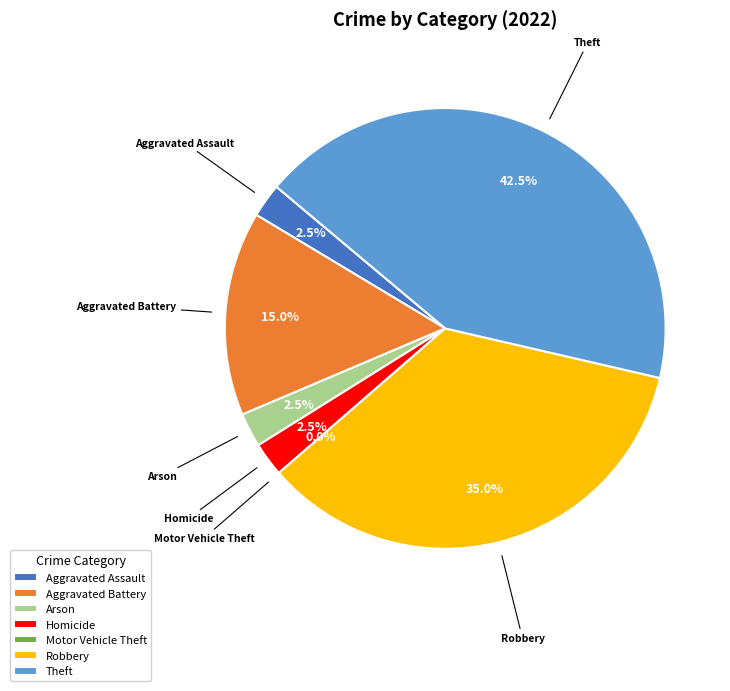

What is the smallest slice in the pie chart?

Motor Vehicle Theft